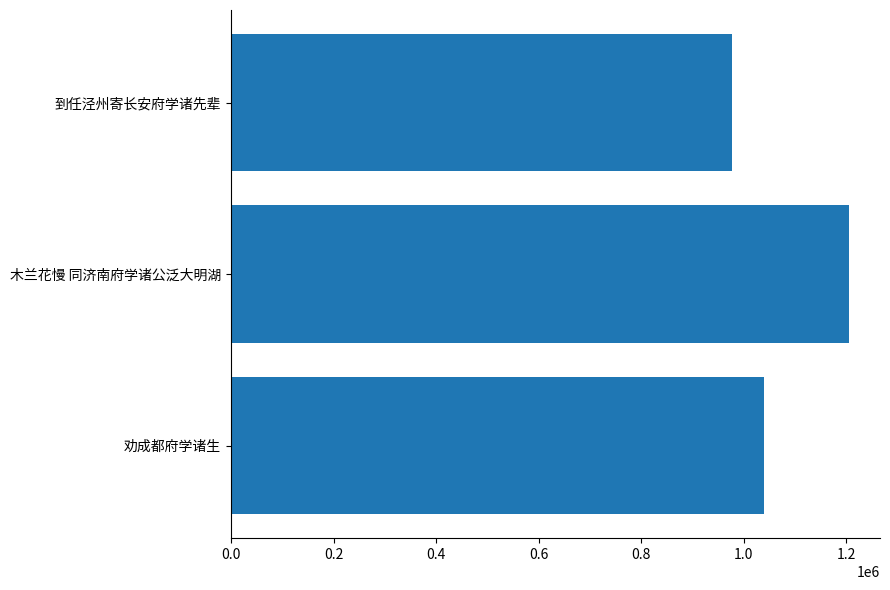

What is the change in value from 0.2 to 0.4?

-228710